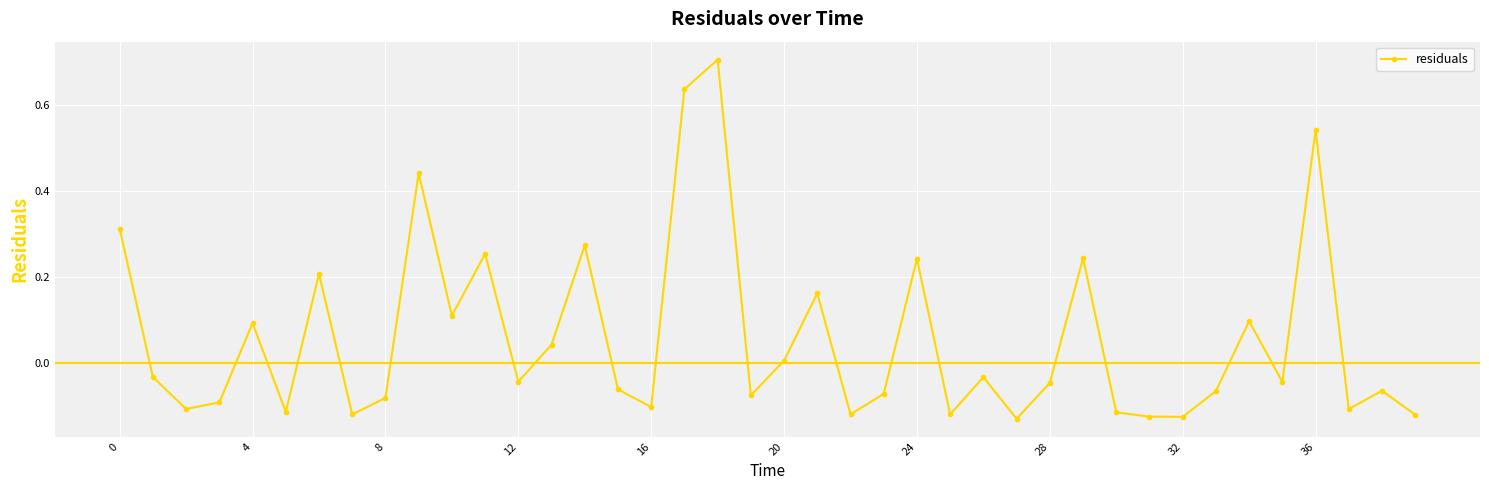

What is the sum of all values?

2.3